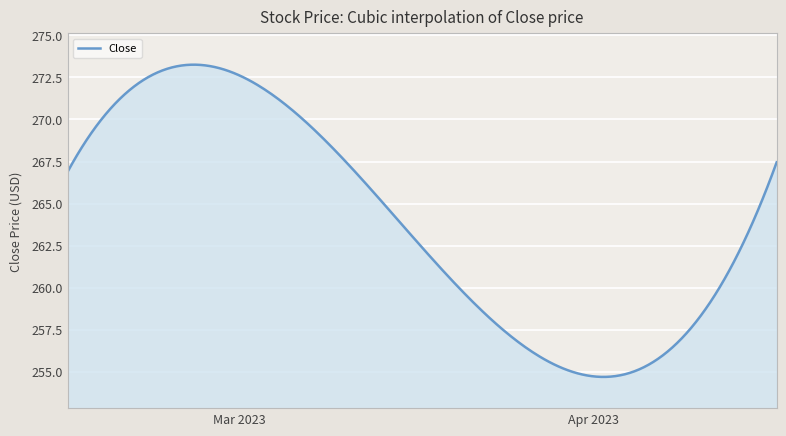

What is the difference between the maximum and minimum values?

18.6